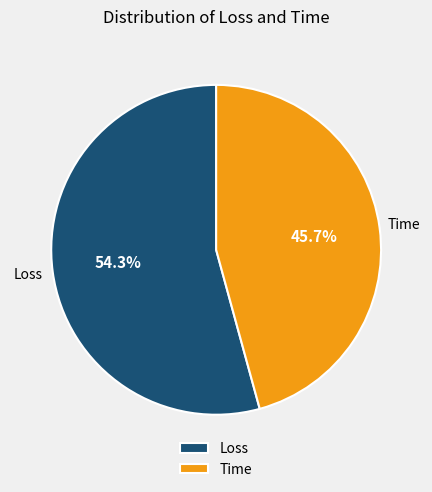

What is the majority slice?

Loss